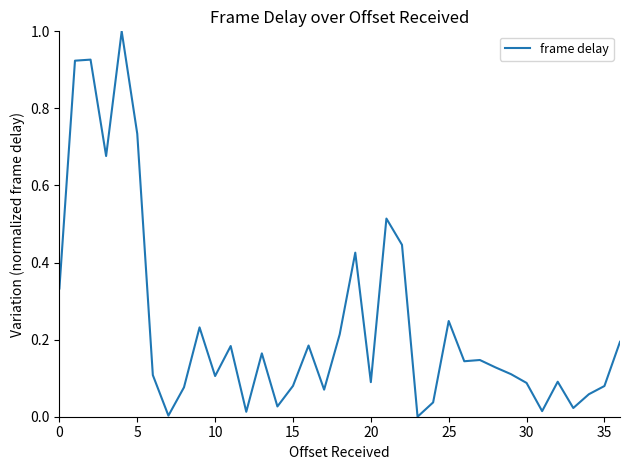

What is the difference between the maximum and minimum values?

1.0